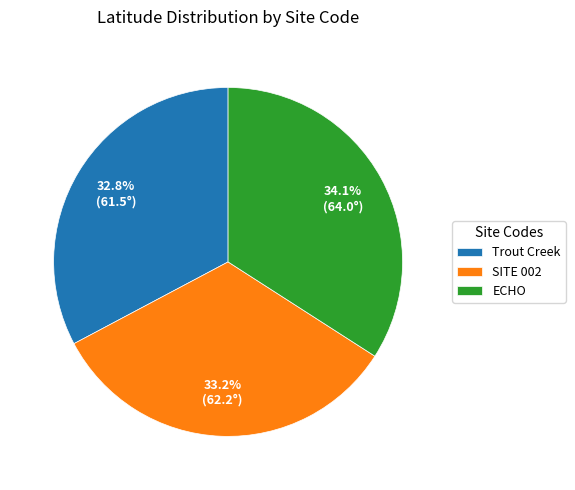

Approximately how many times larger is the value at SITE 002 compared to Trout Creek?

1.0